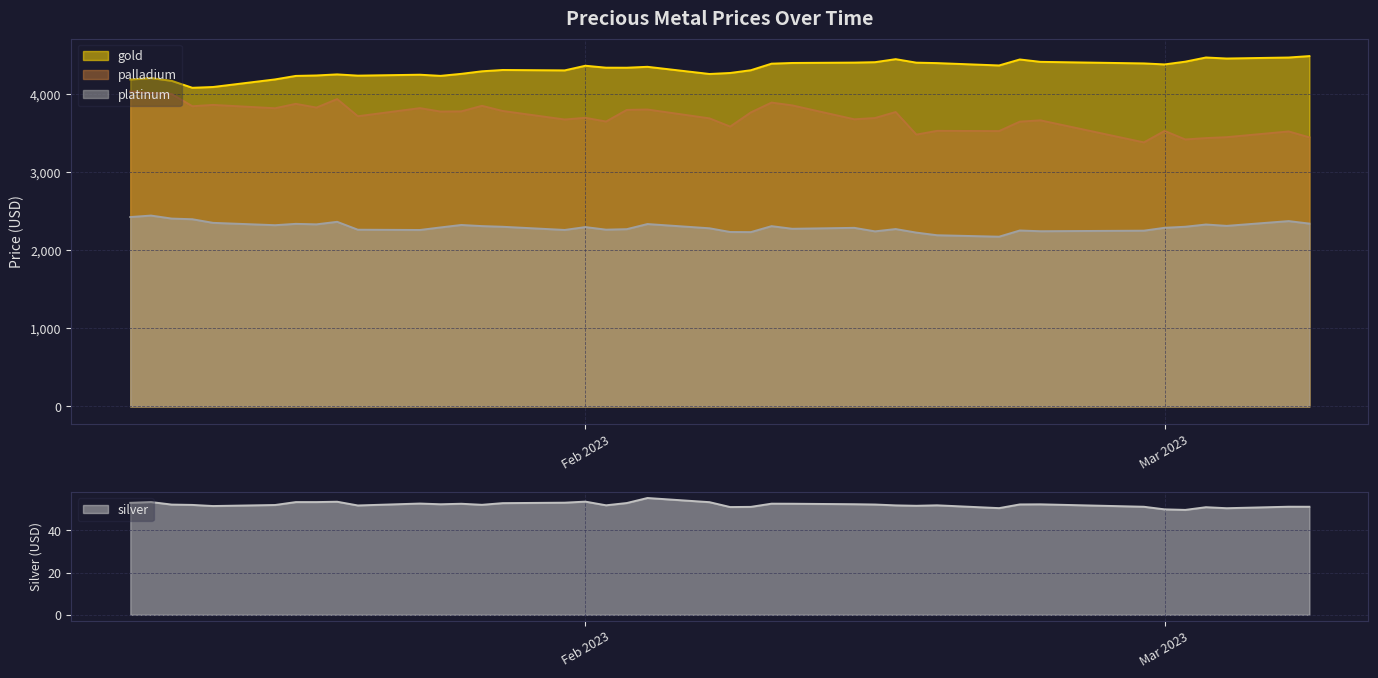

True or false: platinum and gold cross at least once.

False